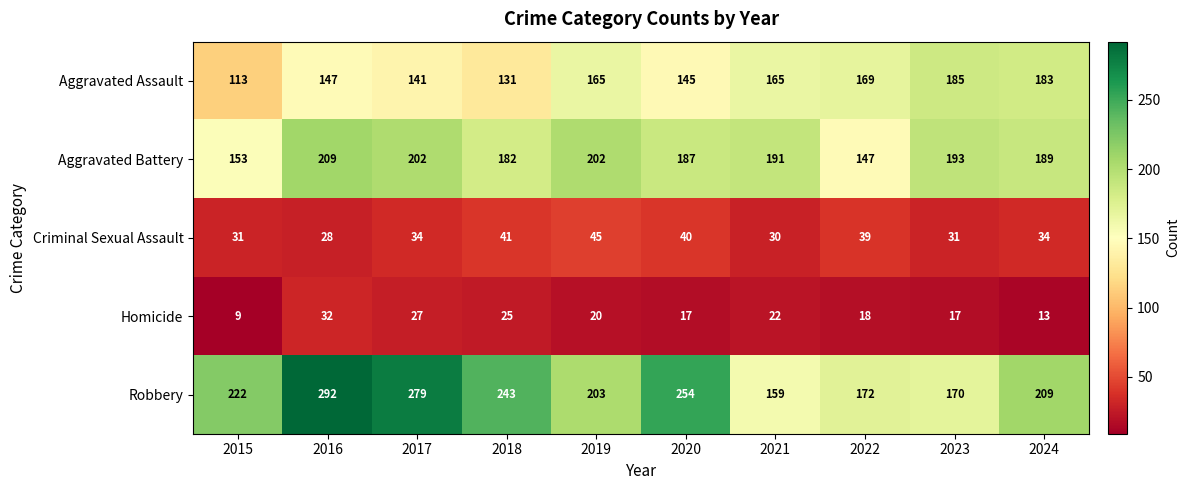

The value of Aggravated Assault at 2020 is 78. True or false?

False